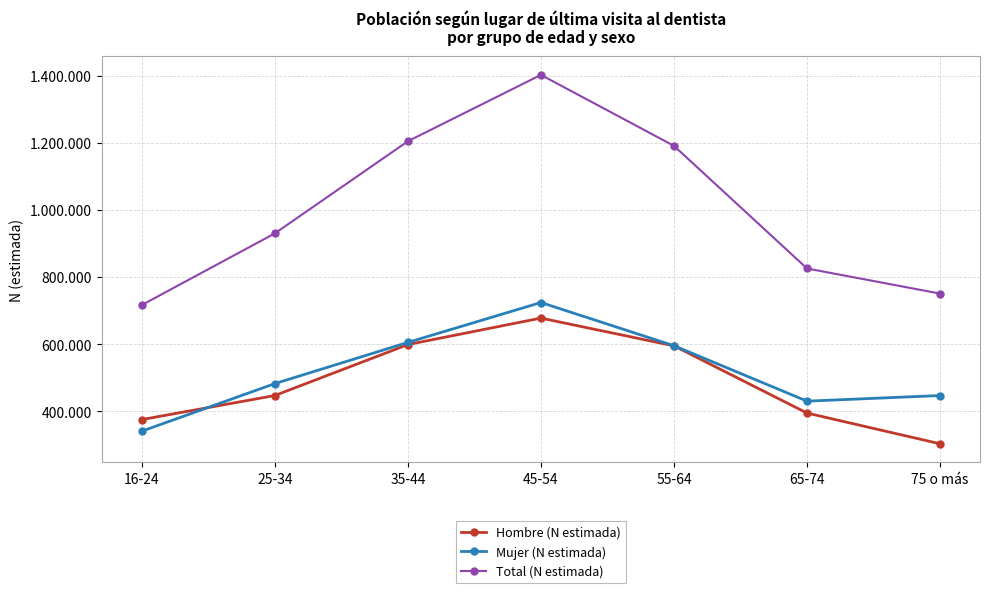

Is this an area chart (filled region under the line)?

No